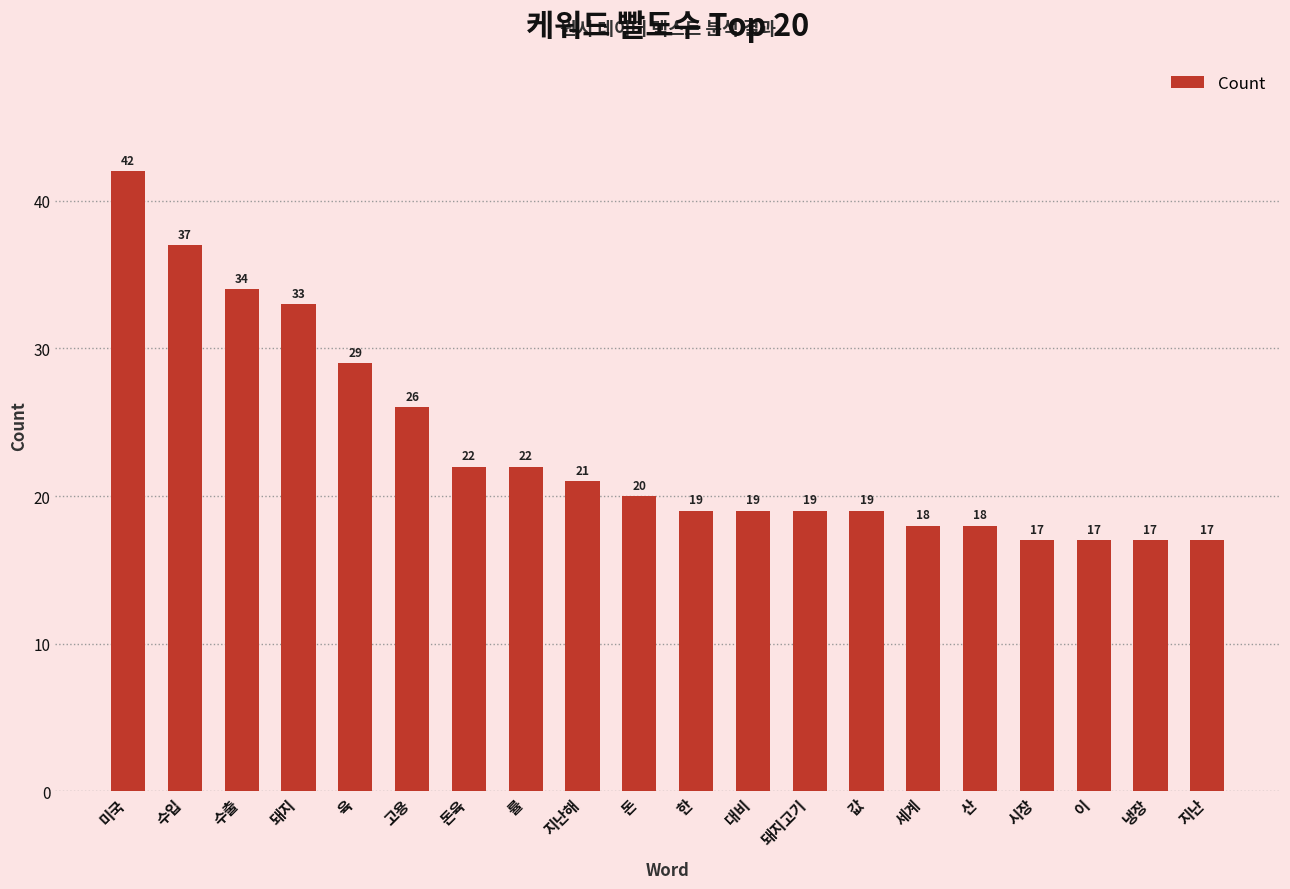

What is the greatest value displayed?

42